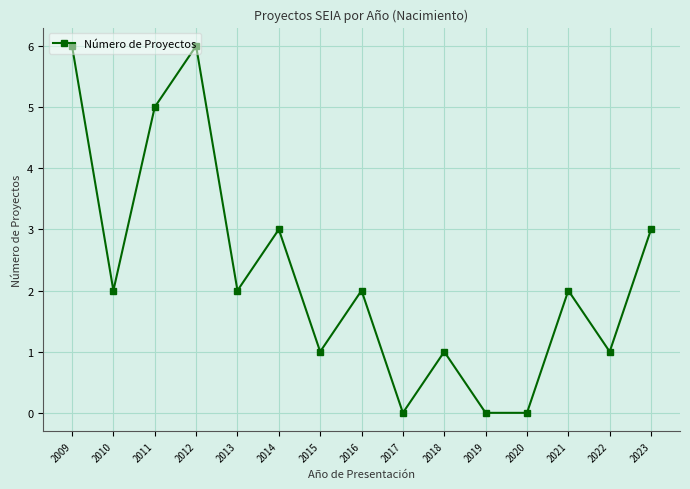

Reading left to right, what are all the values shown in this chart?

2009=6	2010=2	2011=5	2012=6	2013=2	2014=3	2015=1	2016=2	2017=0	2018=1	2019=0	2020=0	2021=2	2022=1	2023=3